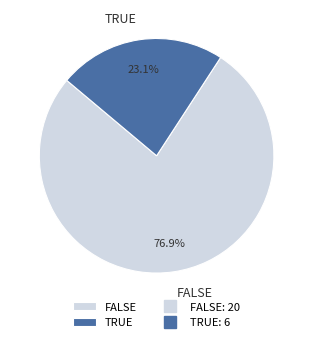

To the nearest percent, what portion does FALSE represent?

77%